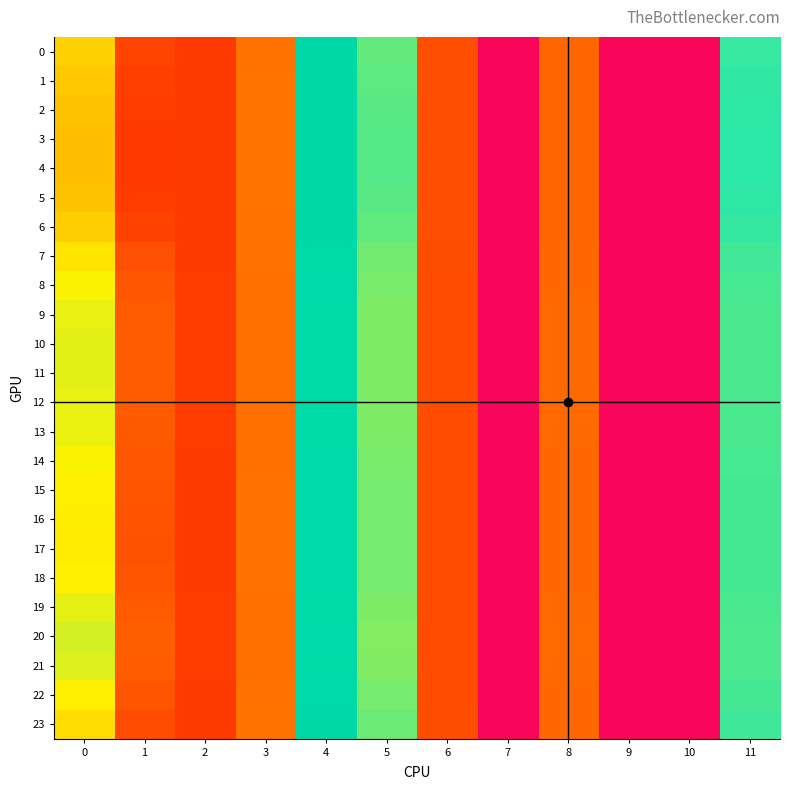

Rank the series at 8 from highest to lowest value.

20, 21, 10, 11, 19, 12, 9, 13, 8, 14, 18, 22, 15, 16, 17, 7, 23, 0, 6, 1, 2, 5, 3, 4